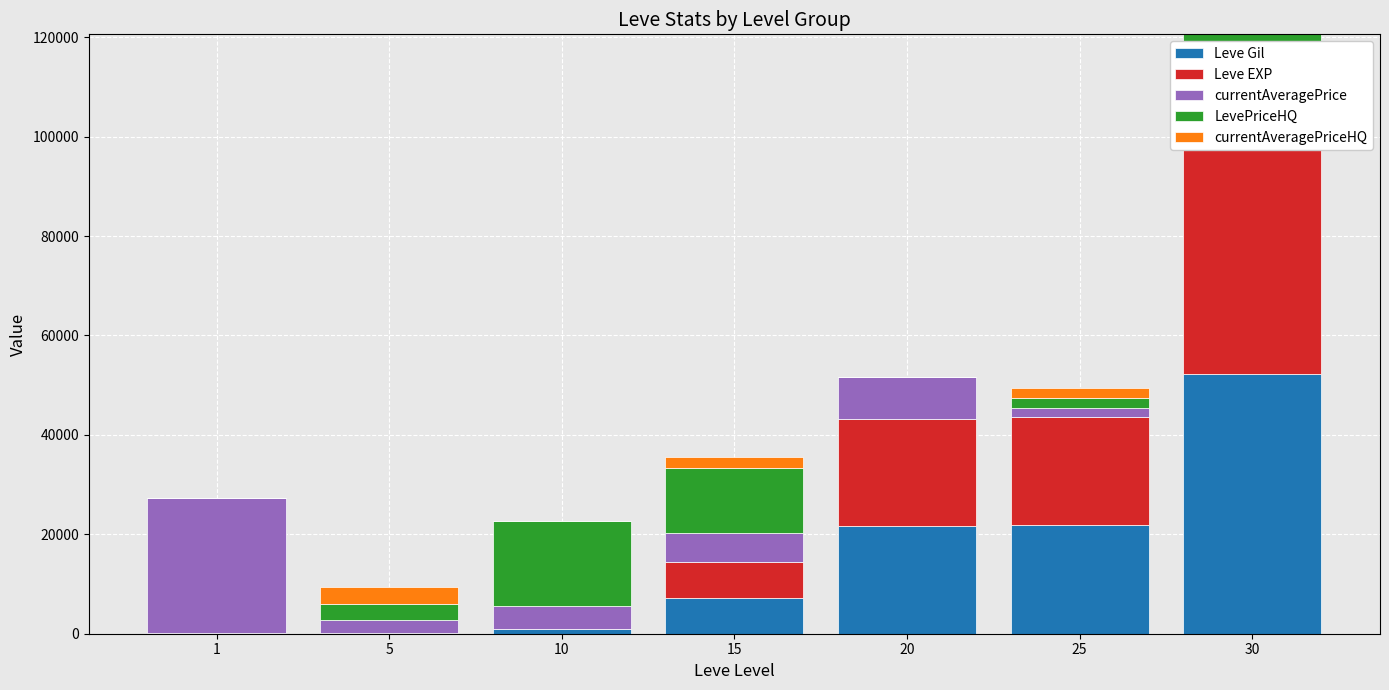

List the series in order of their peak value, highest first.

Leve Gil, Leve EXP, currentAveragePrice, LevePriceHQ, currentAveragePriceHQ